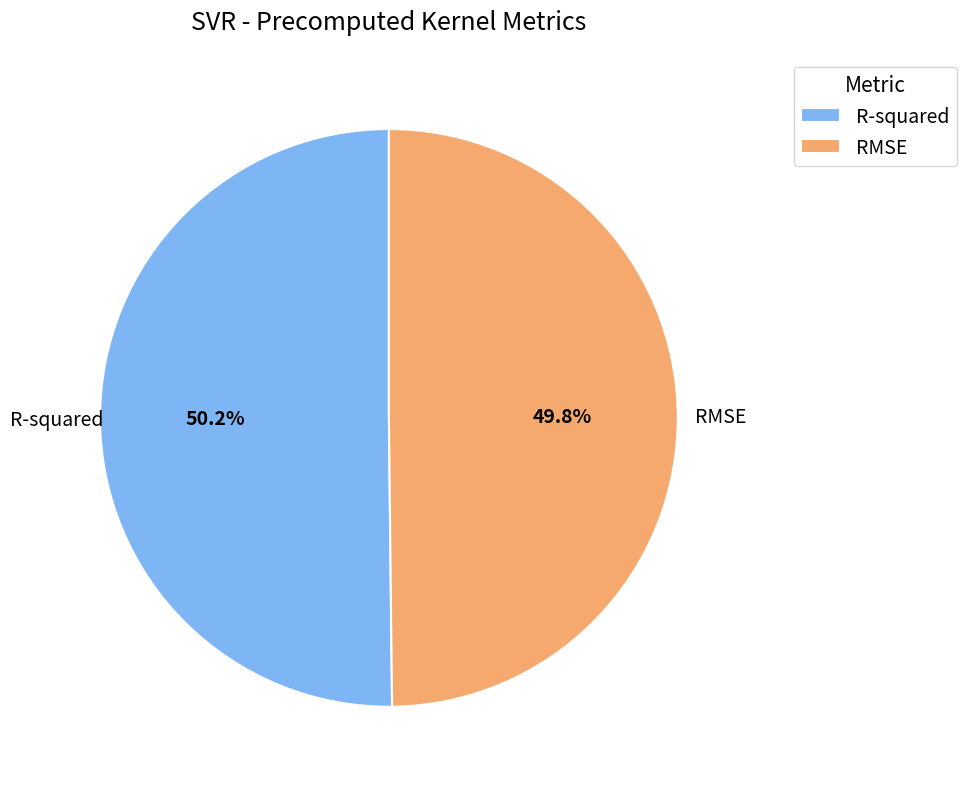

Is there a majority slice in this chart?

Yes